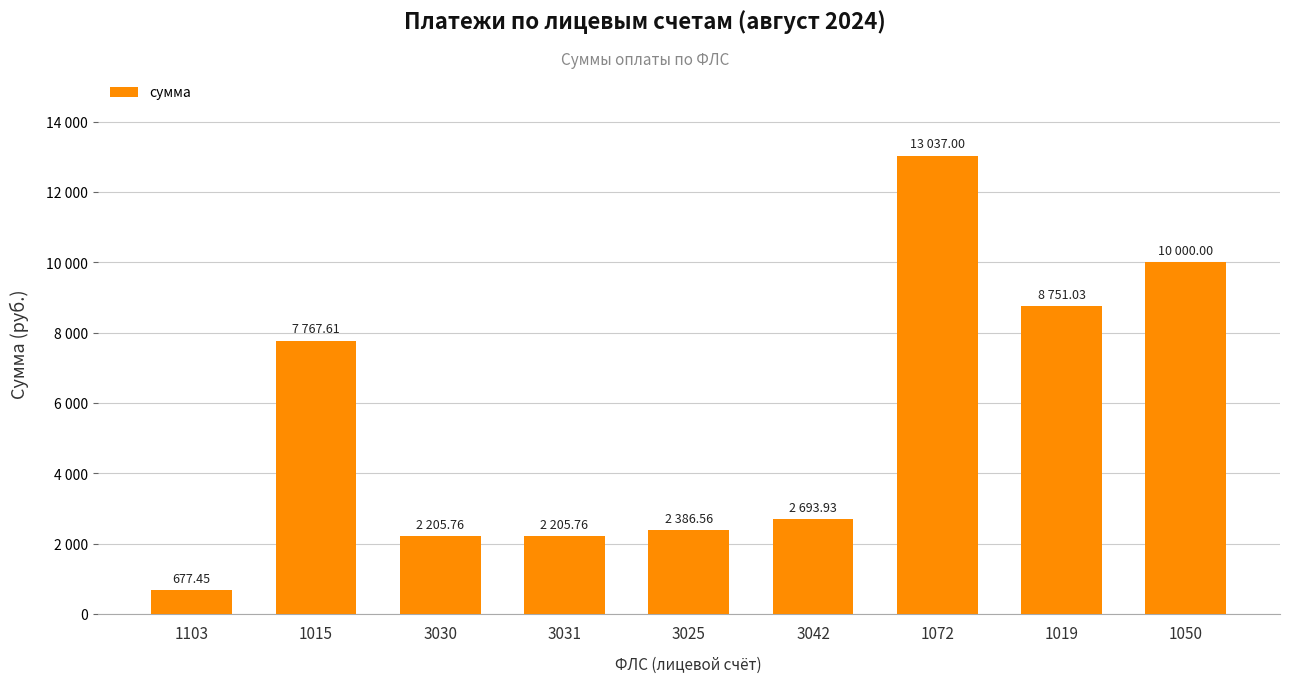

What is the maximum value shown in the chart?

13037.0